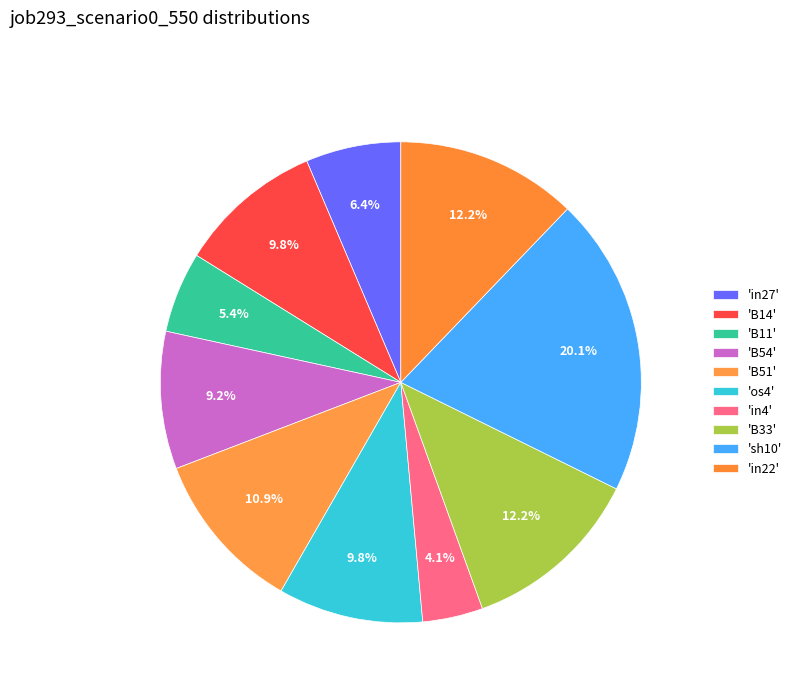

Count the number of slices in the pie.

10